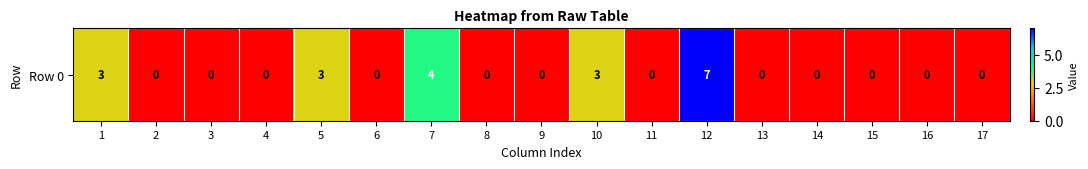

List the labels in order of value, largest first.

12, 7, 1, 5, 10, 2, 3, 4, 6, 8, 9, 11, 13, 14, 15, 16, 17